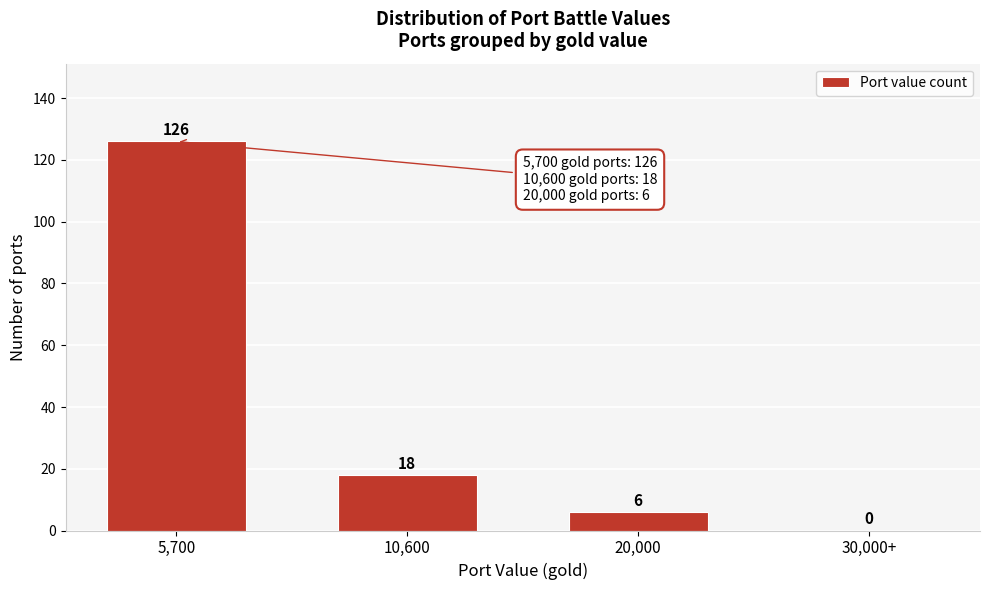

Reading right to left, transcribe all the data shown in this chart.

30,000+=0	20,000=6	10,600=18	5,700=126